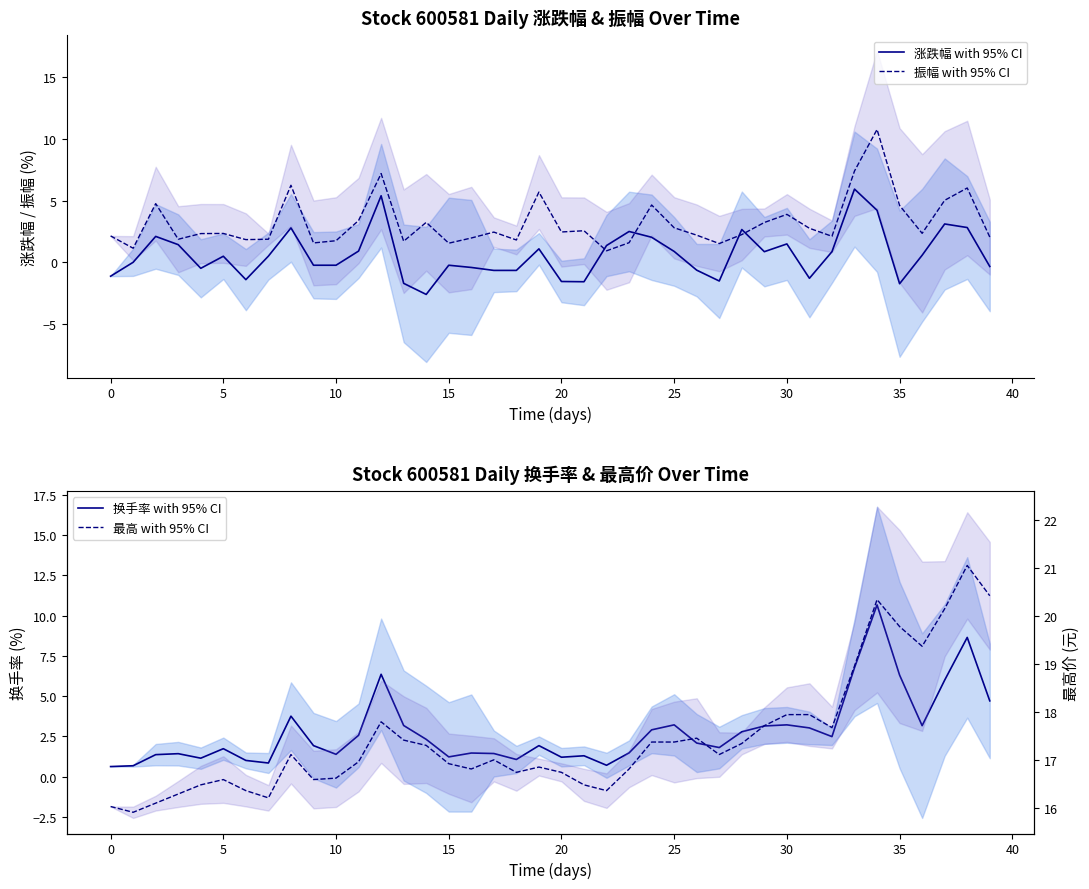

True or false: 涨跌幅 with 95% CI and 振幅 with 95% CI cross at least once.

True